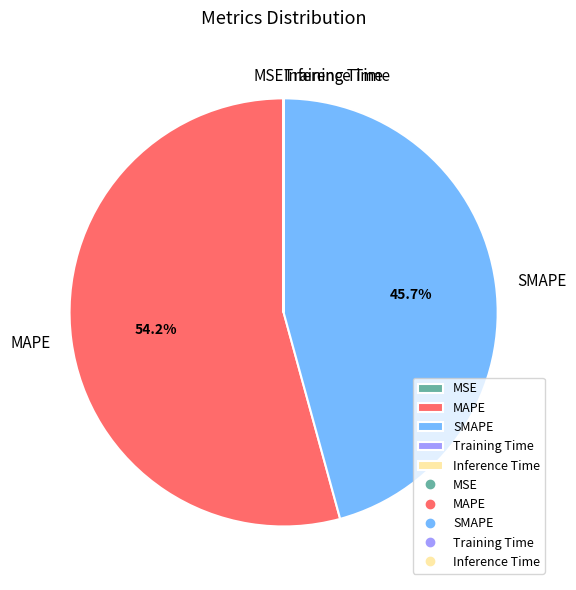

Which slice is the largest?

MAPE